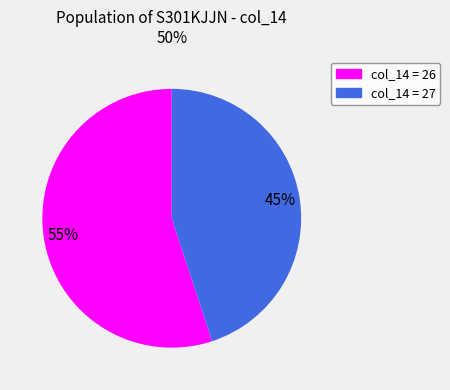

Is there a majority slice in this chart?

Yes